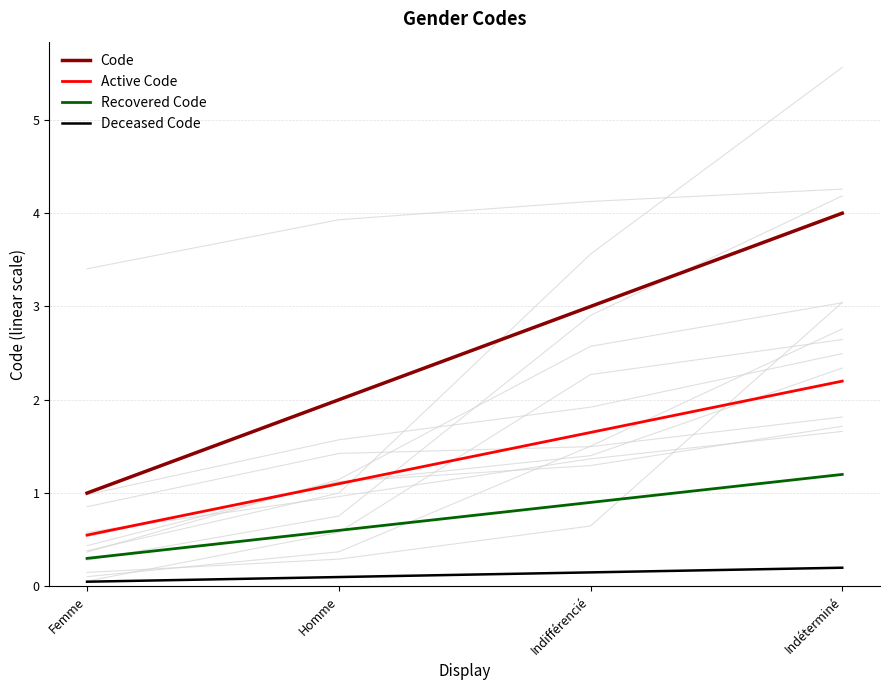

True or false: Recovered Code and Active Code intersect in this chart.

False